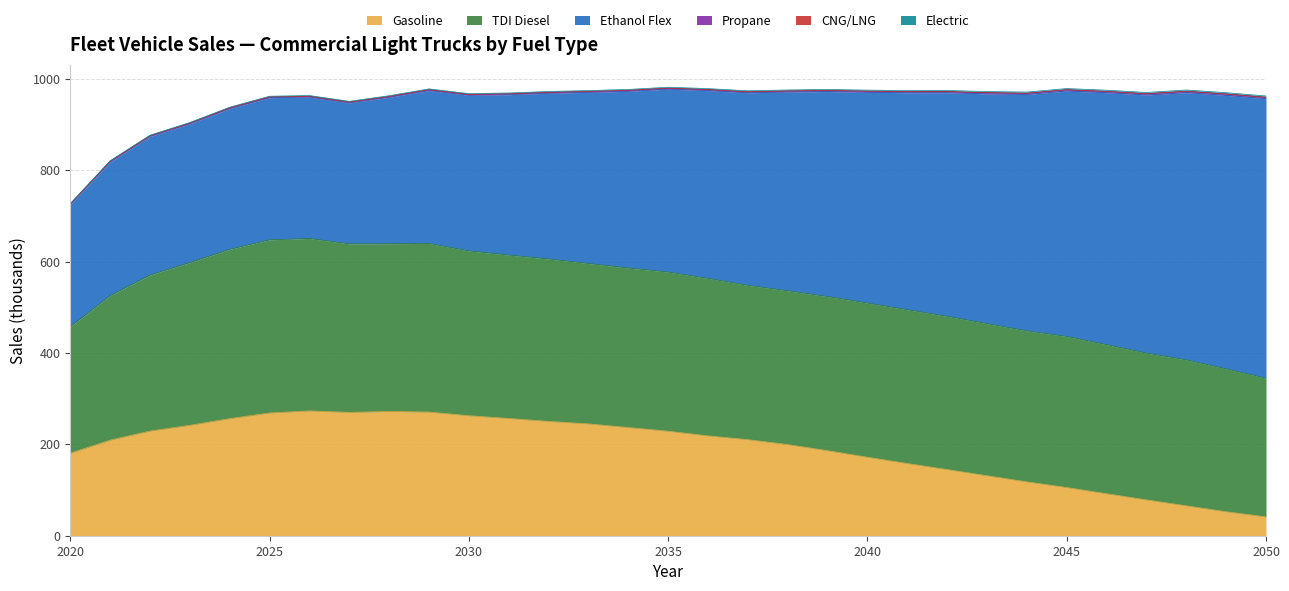

What is the value of the CNG/LNG point at the 6th from the left?

0.6